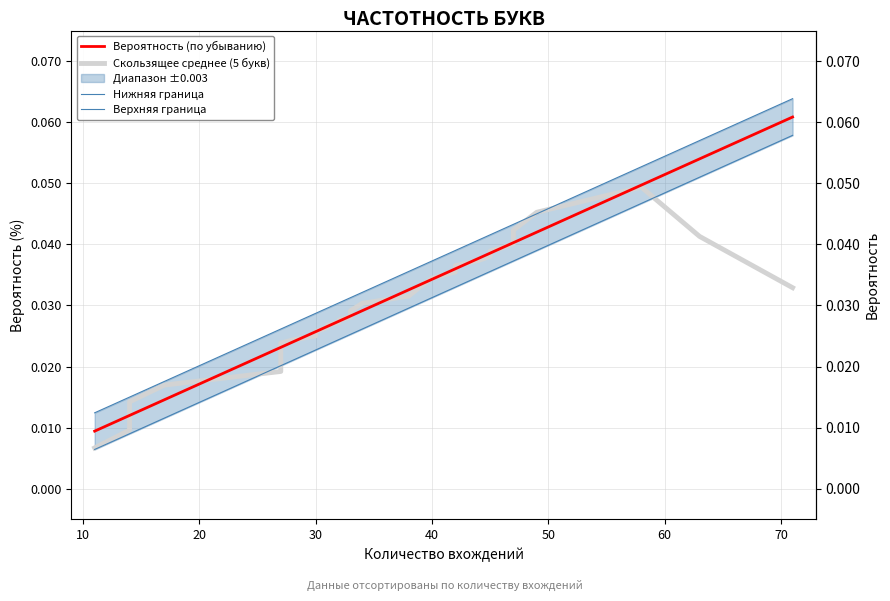

True or false: Вероятность (по убыванию) and Нижняя граница intersect in this chart.

False